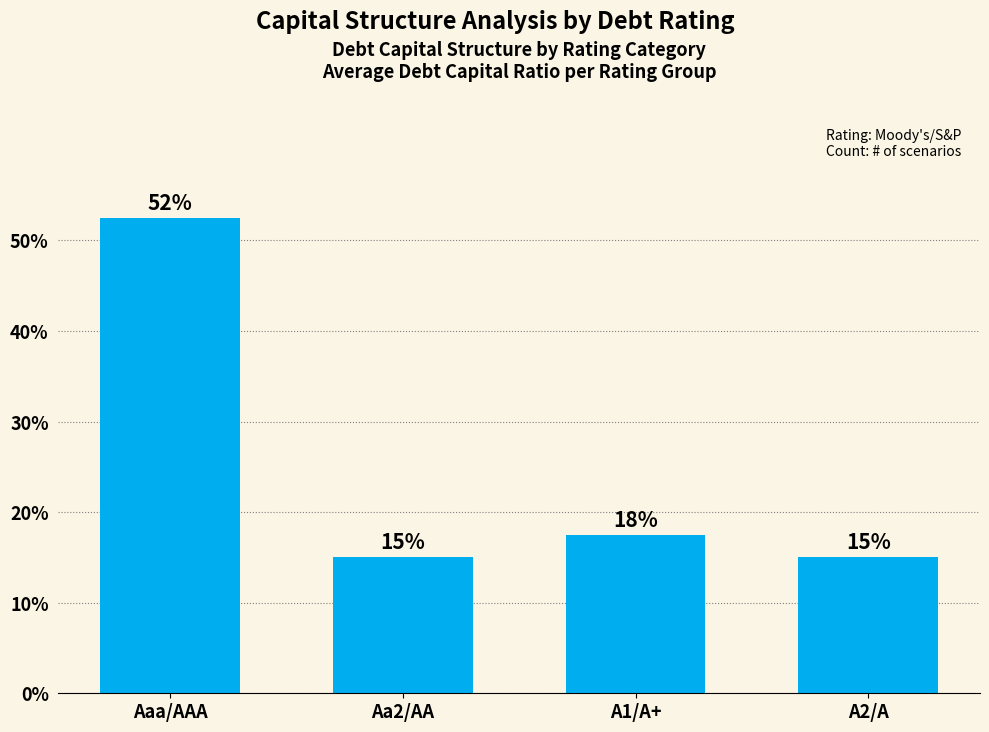

How many values exceed 17?

2